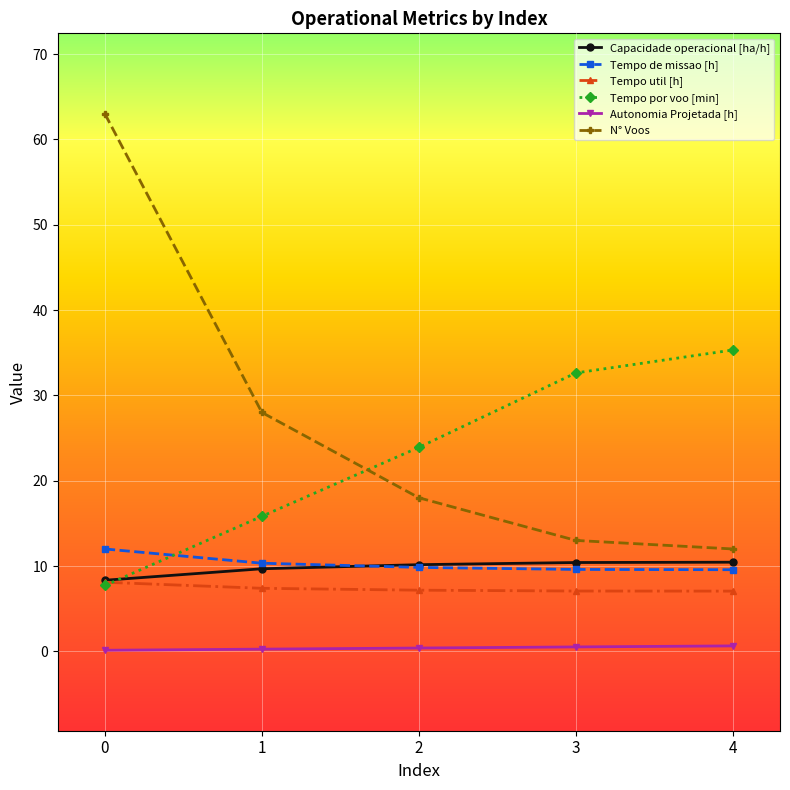

Between 3 and 4, which series saw the biggest shift?

Tempo por voo [min]